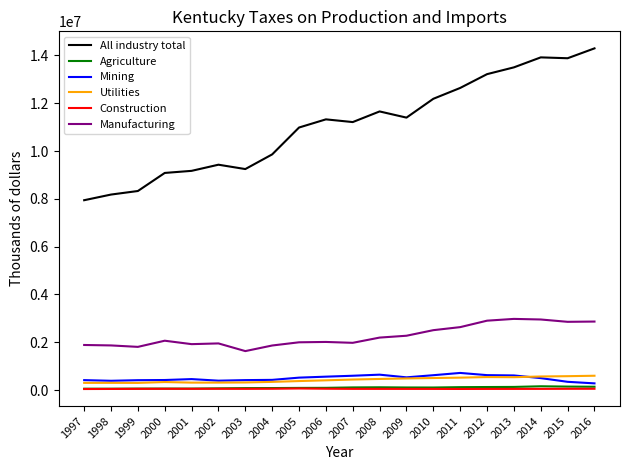

What is the maximum value for Agriculture?

159828